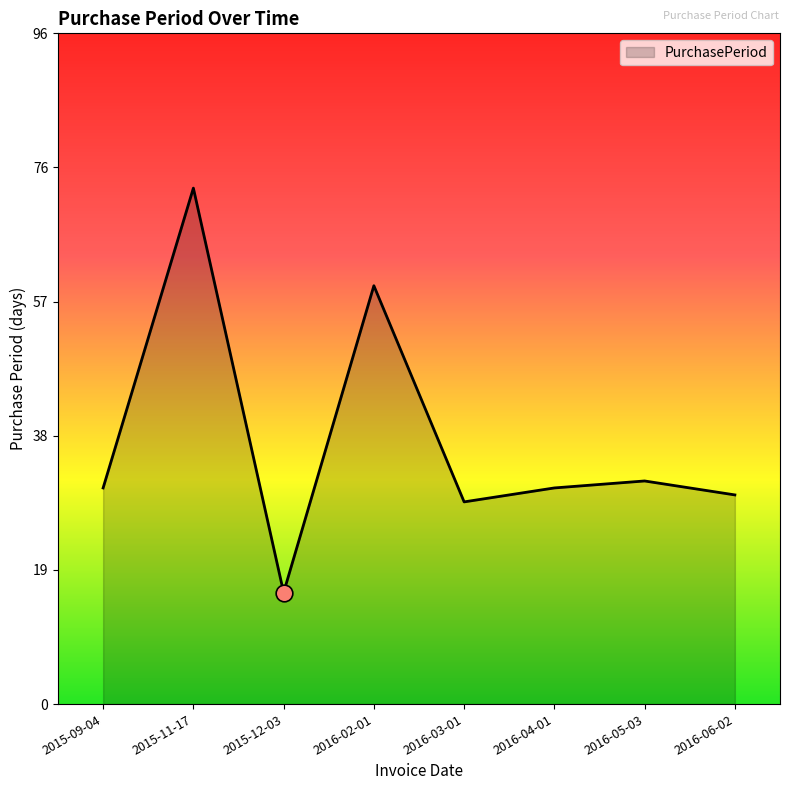

Which category has the highest value across all series?

2015-11-17